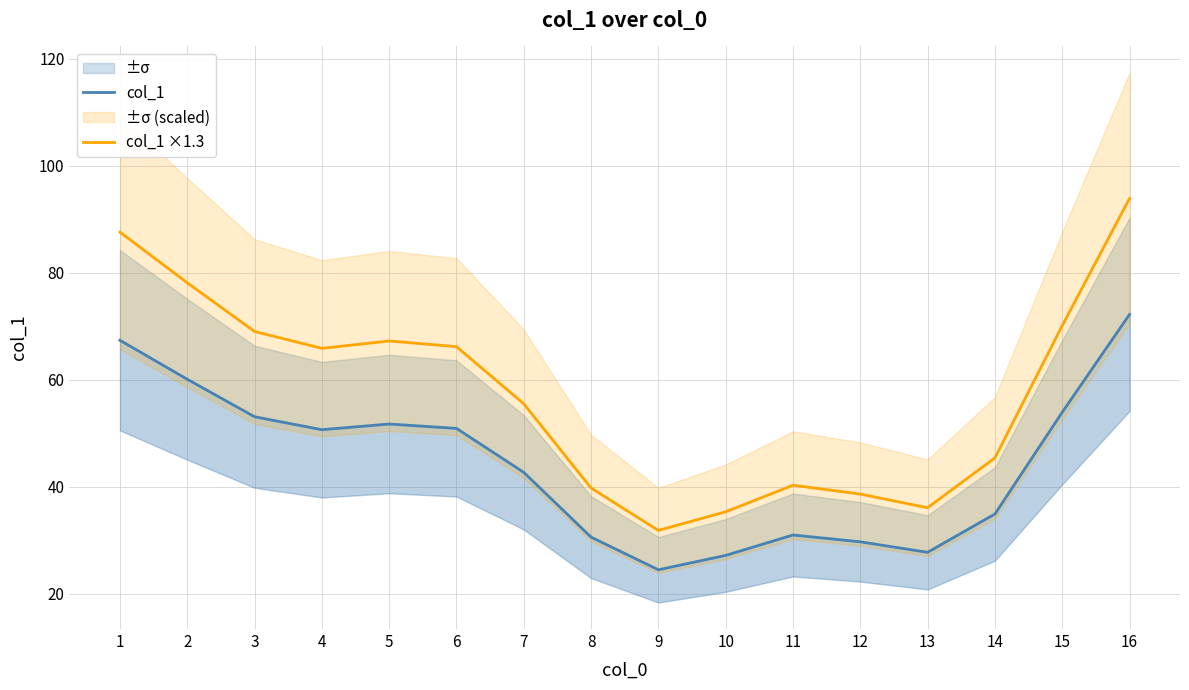

At how many categories does at least one series exceed 84?

2